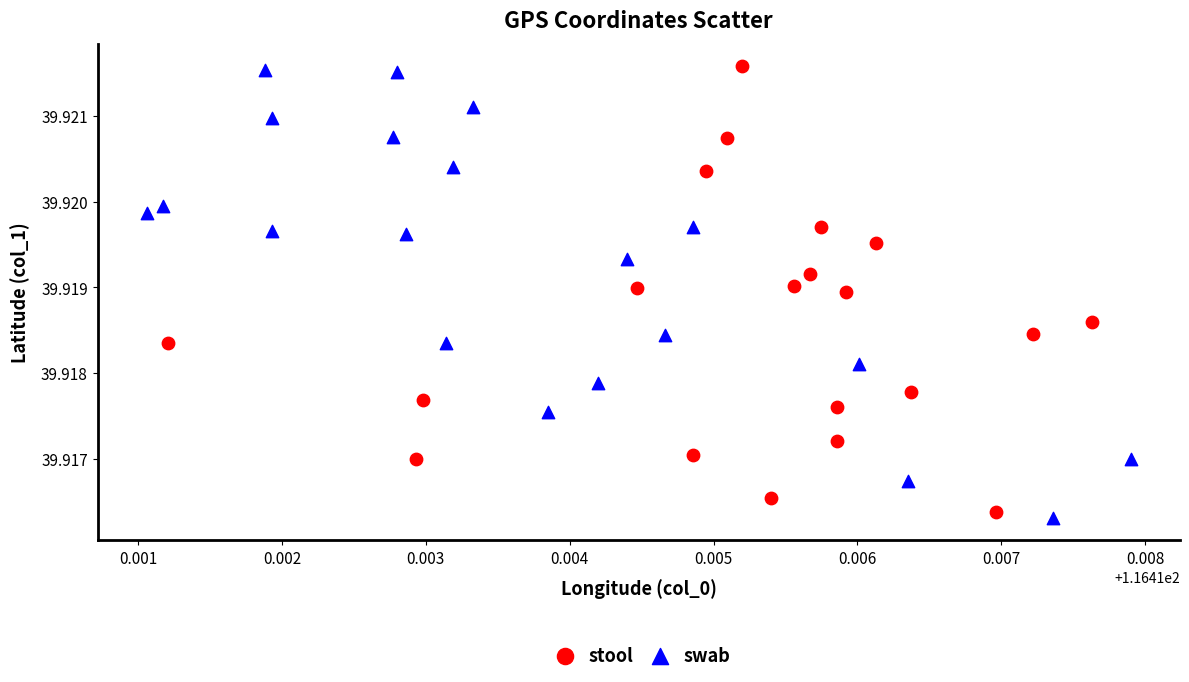

What are all the series names shown in the legend?

stool, swab